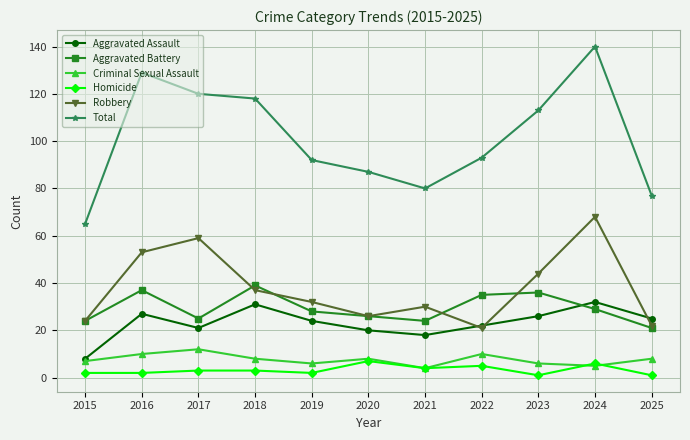

The value of Total at 2022 is 47. True or false?

False